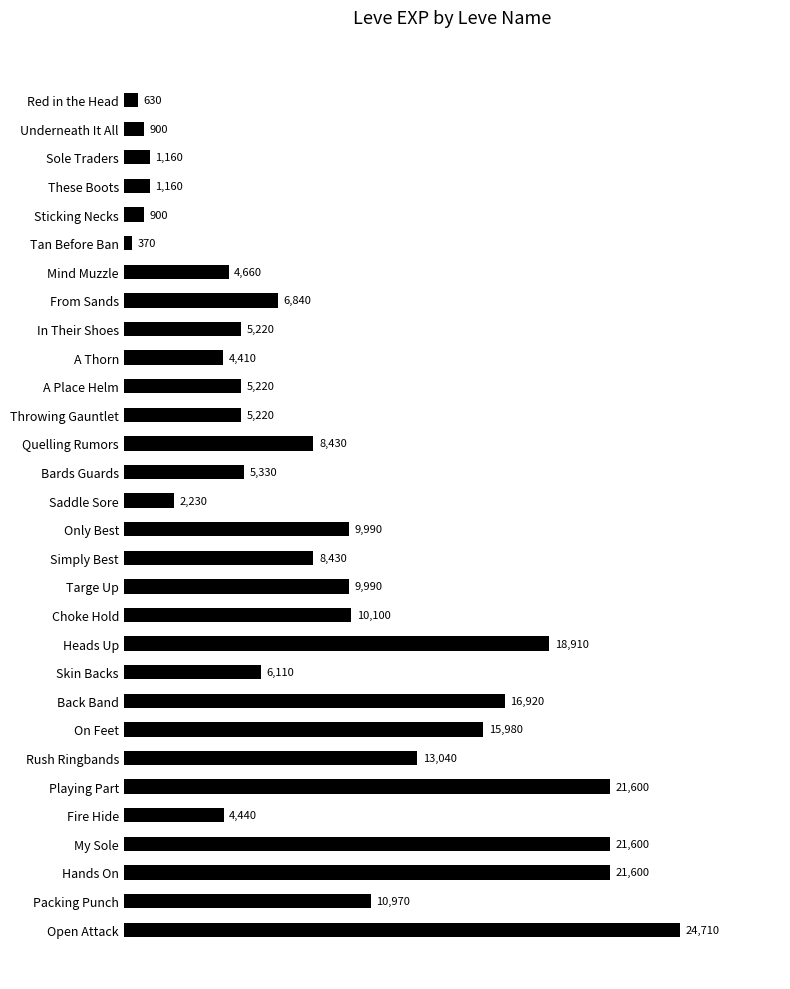

Reading top to bottom, extract all data points from this chart.

Red in the Head=630	Underneath It All=900	Sole Traders=1160	These Boots=1160	Sticking Necks=900	Tan Before Ban=370	Mind Muzzle=4660	From Sands=6840	In Their Shoes=5220	A Thorn=4410	A Place Helm=5220	Throwing Gauntlet=5220	Quelling Rumors=8430	Bards Guards=5330	Saddle Sore=2230	Only Best=9990	Simply Best=8430	Targe Up=9990	Choke Hold=10100	Heads Up=18910	Skin Backs=6110	Back Band=16920	On Feet=15980	Rush Ringbands=13040	Playing Part=21600	Fire Hide=4440	My Sole=21600	Hands On=21600	Packing Punch=10970	Open Attack=24710